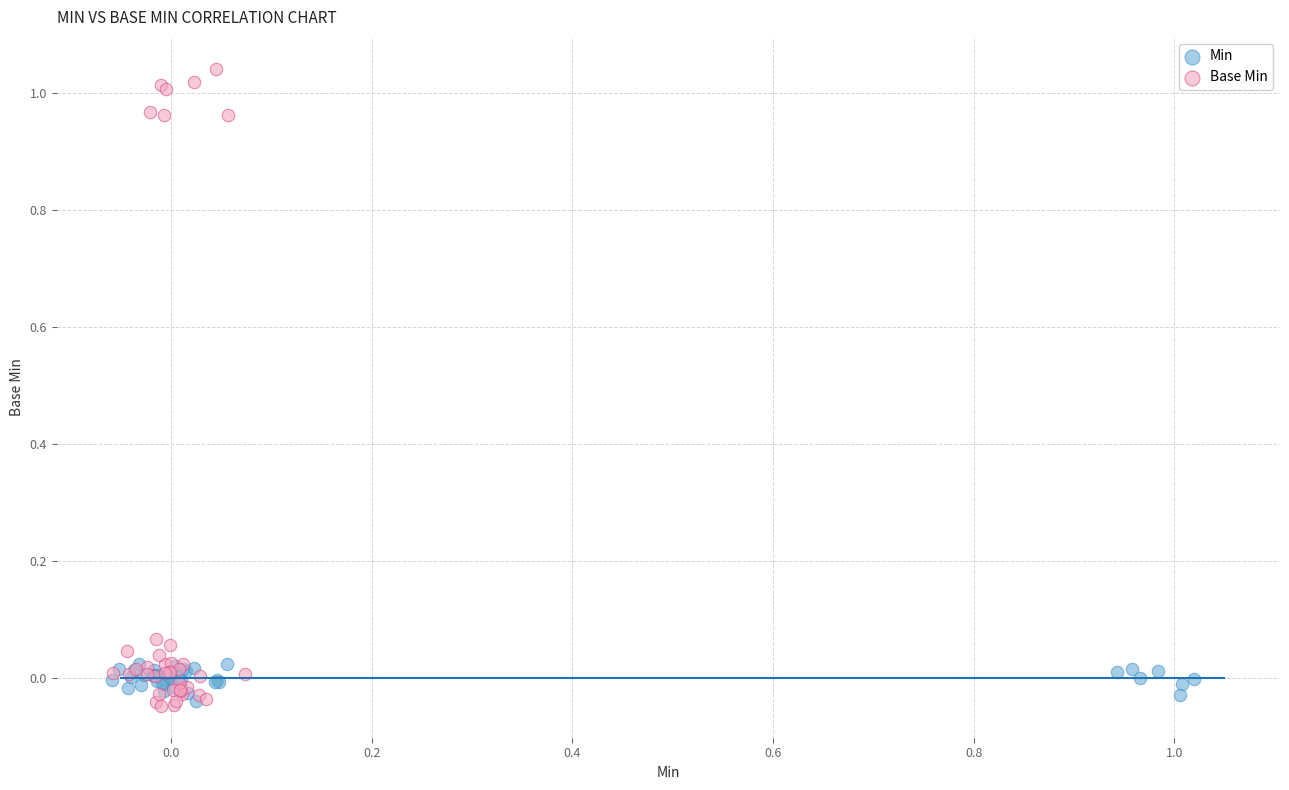

Which series contains the highest Y value?

Base Min